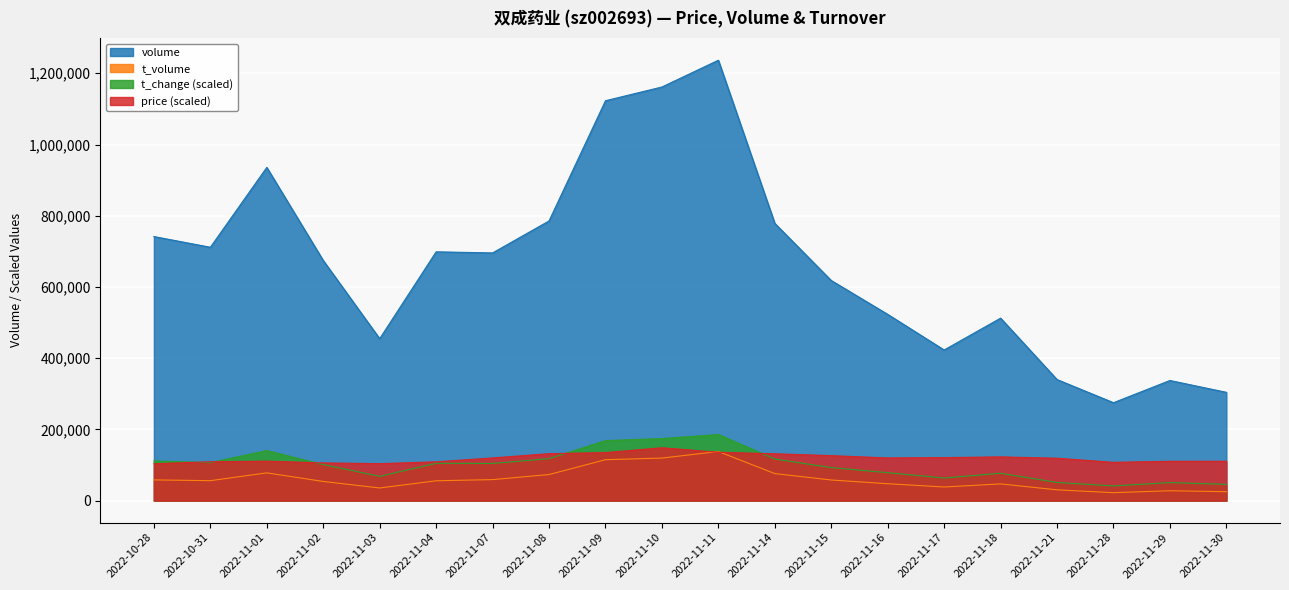

What is the total value across all series at 2022-11-10?

1603573.2